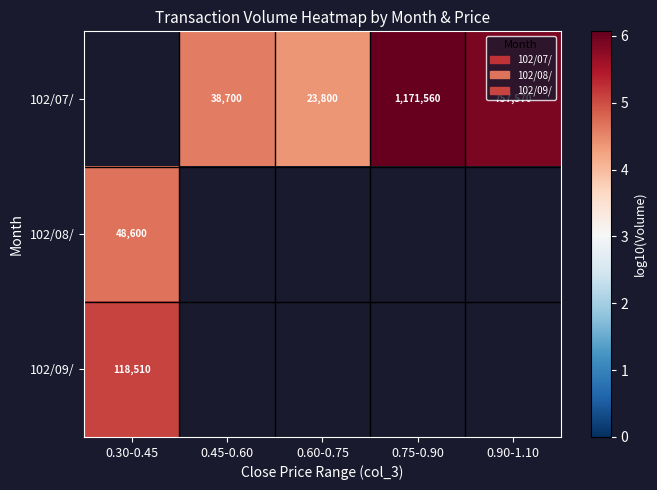

Which has a higher value, 0.60-0.75 or 0.45-0.60?

0.45-0.60